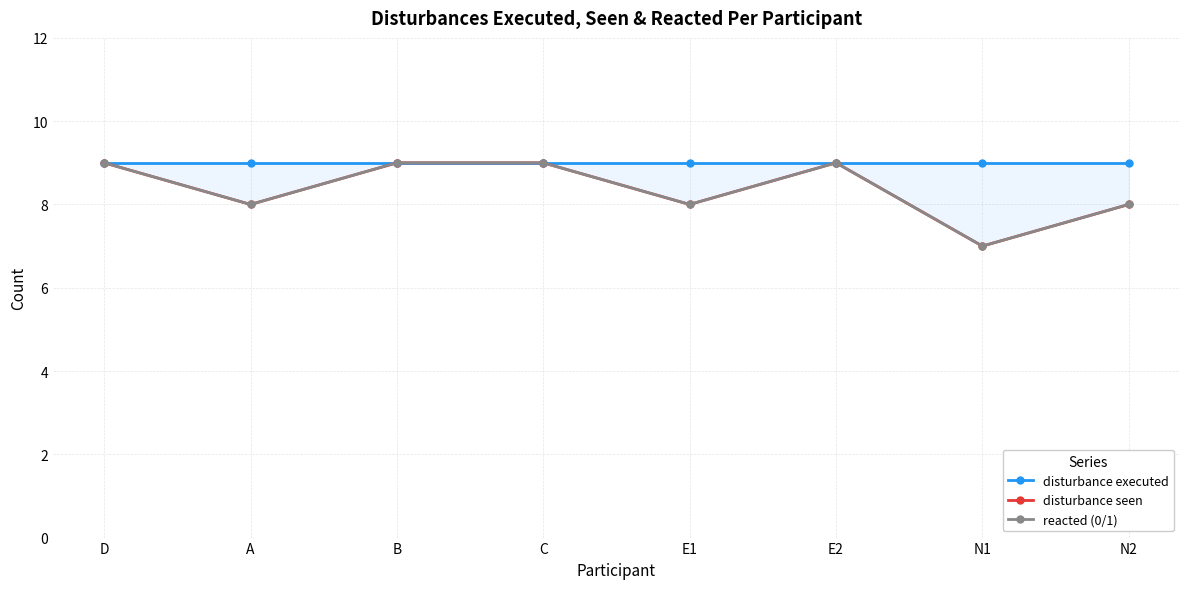

What is the difference between the disturbance seen values at B and A?

1